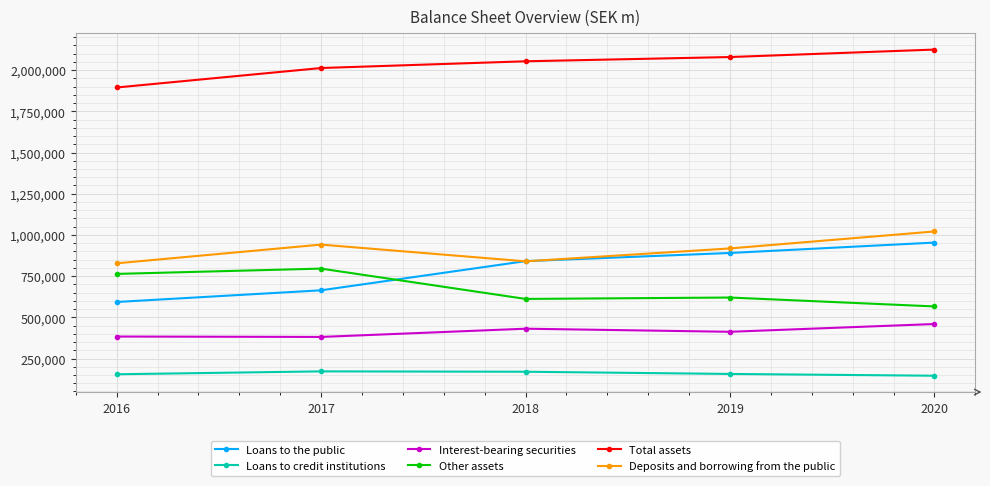

At 2017, list the series in order from smallest to largest.

Loans to credit institutions, Interest-bearing securities, Loans to the public, Other assets, Deposits and borrowing from the public, Total assets